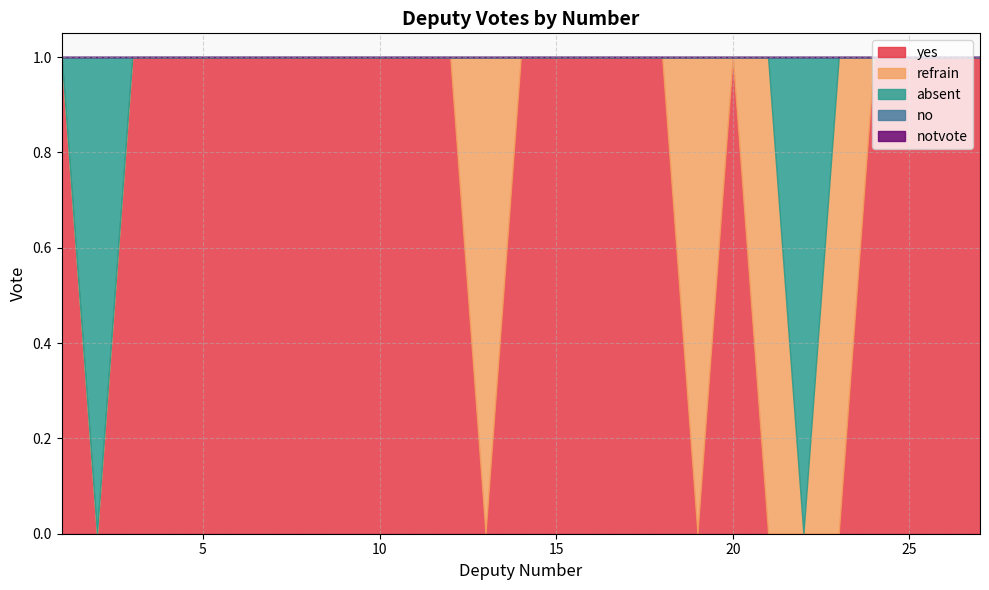

At 19, list the series in order from smallest to largest.

yes, absent, no, notvote, refrain